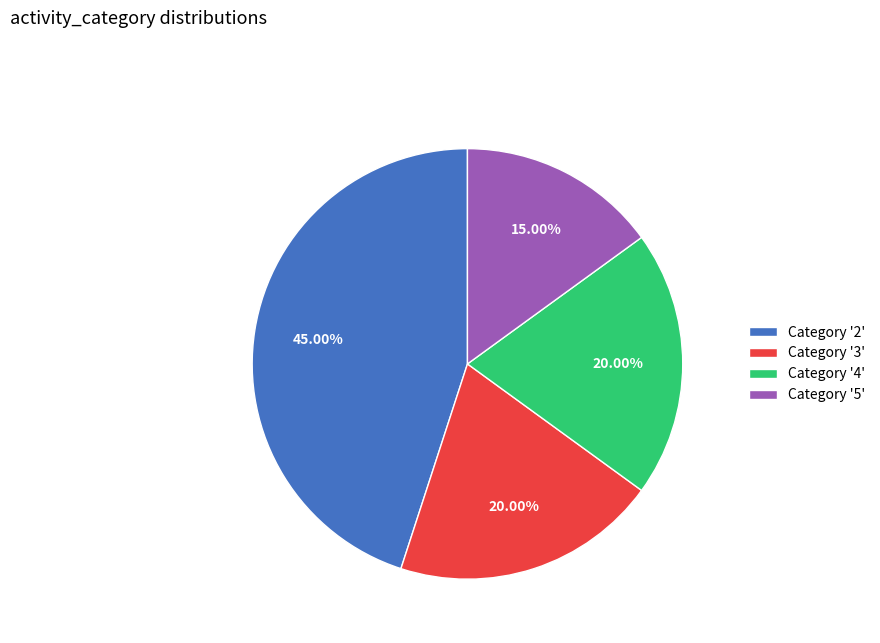

Is there any slice that represents more than half of the pie?

No